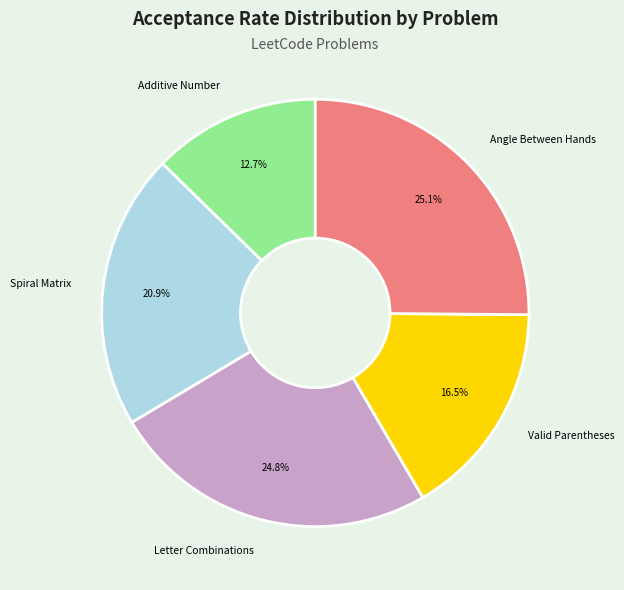

What percentage is NOT represented by Additive Number?

87.3%